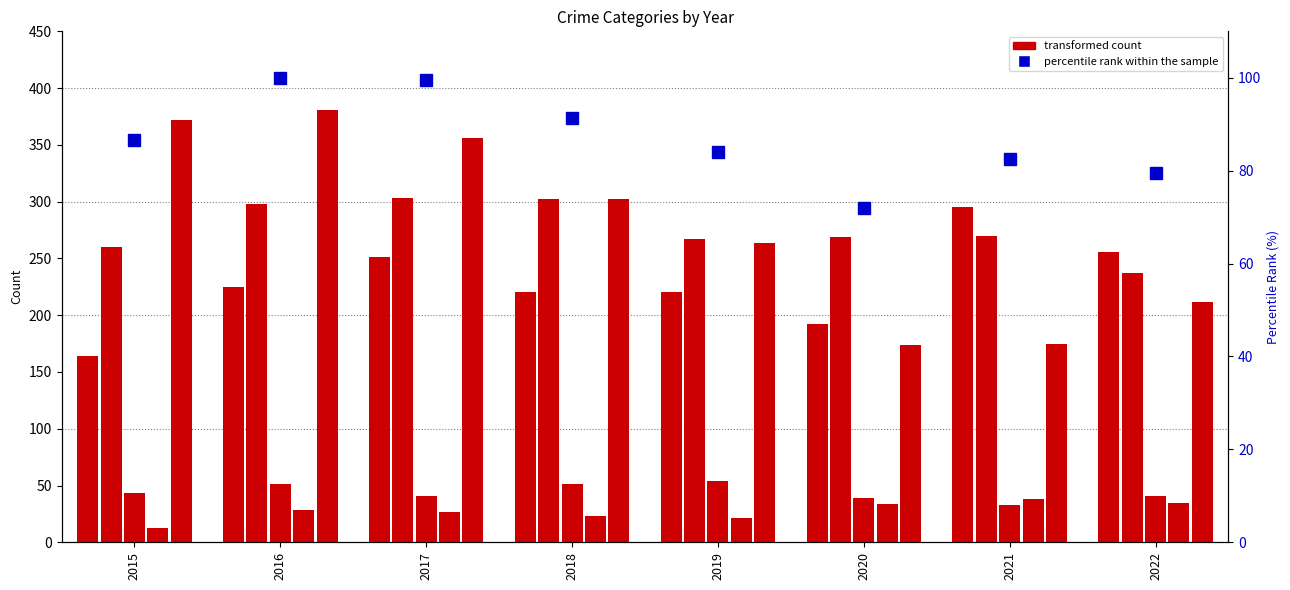

What is the value of the Robbery bar at the 1st from the left?

372.0